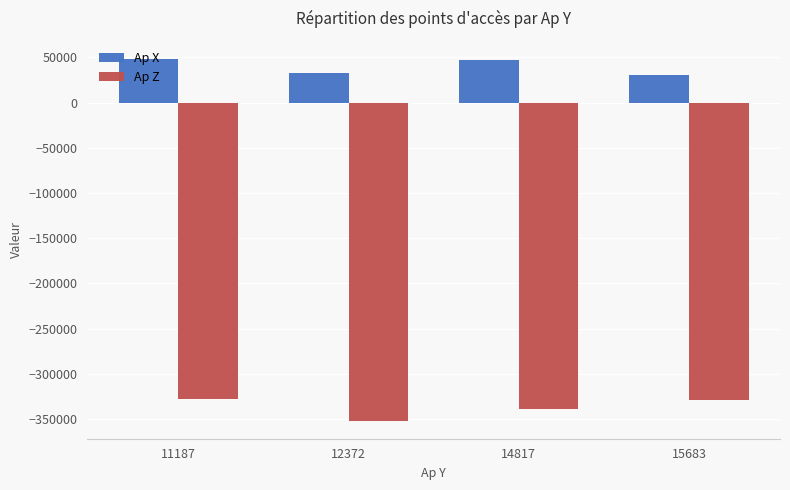

Rank the series by their maximum value, from highest to lowest.

Ap X, Ap Z